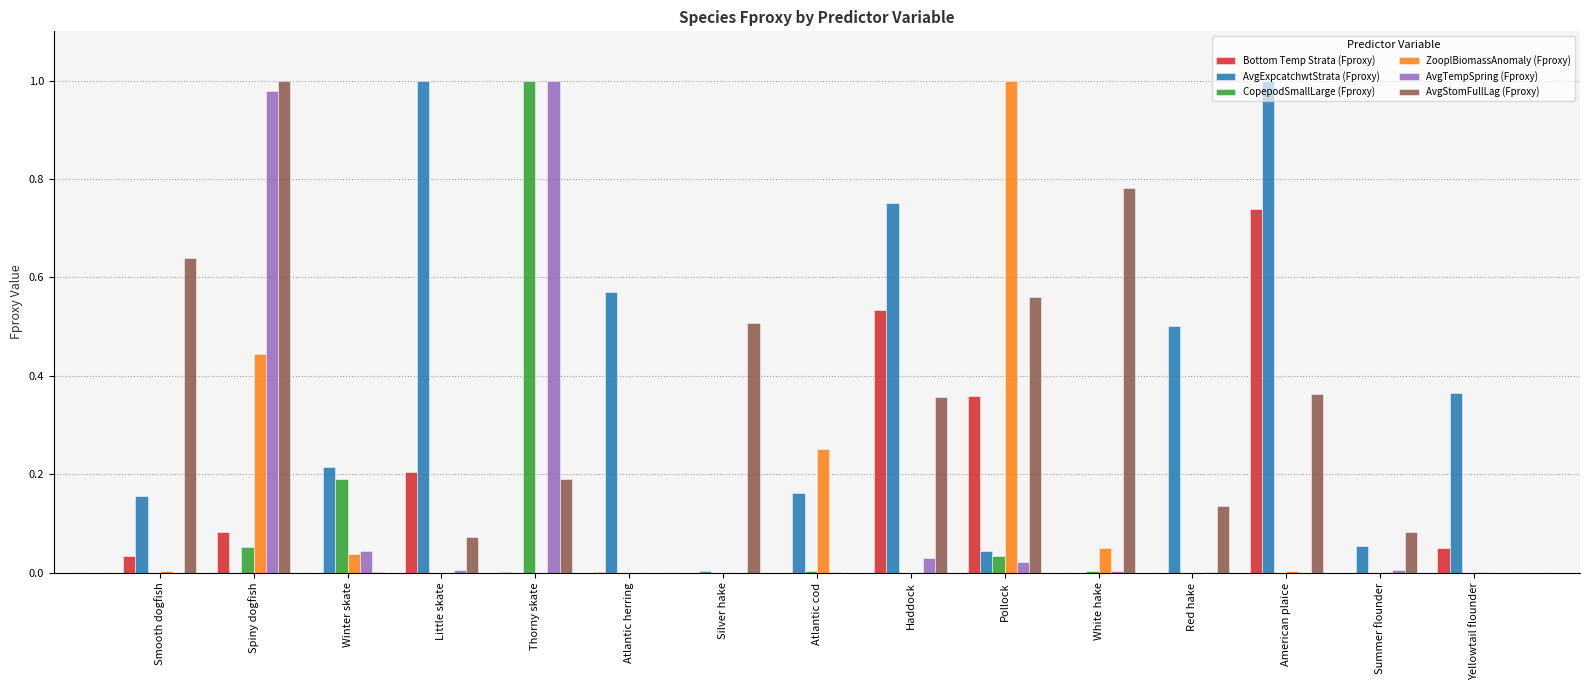

The Bottom Temp Strata (Fproxy) series shows 0.3 at Atlantic cod. True or false?

False